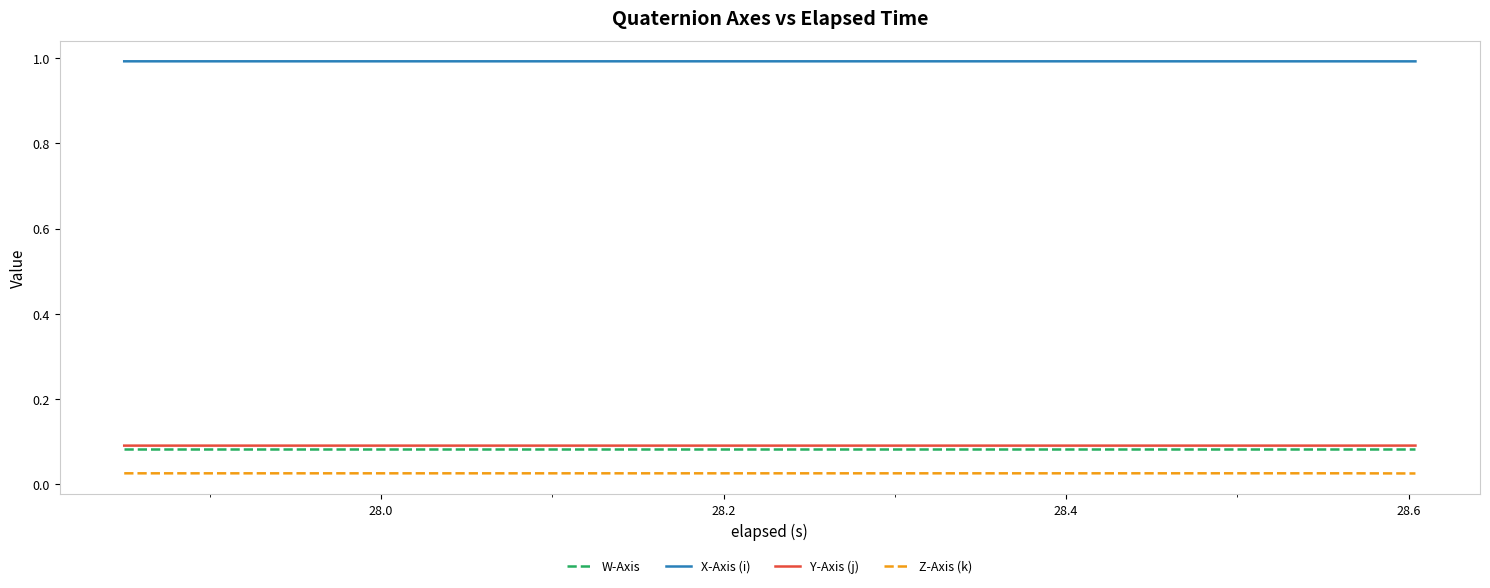

True or false: W-Axis and Y-Axis (j) cross at least once.

False